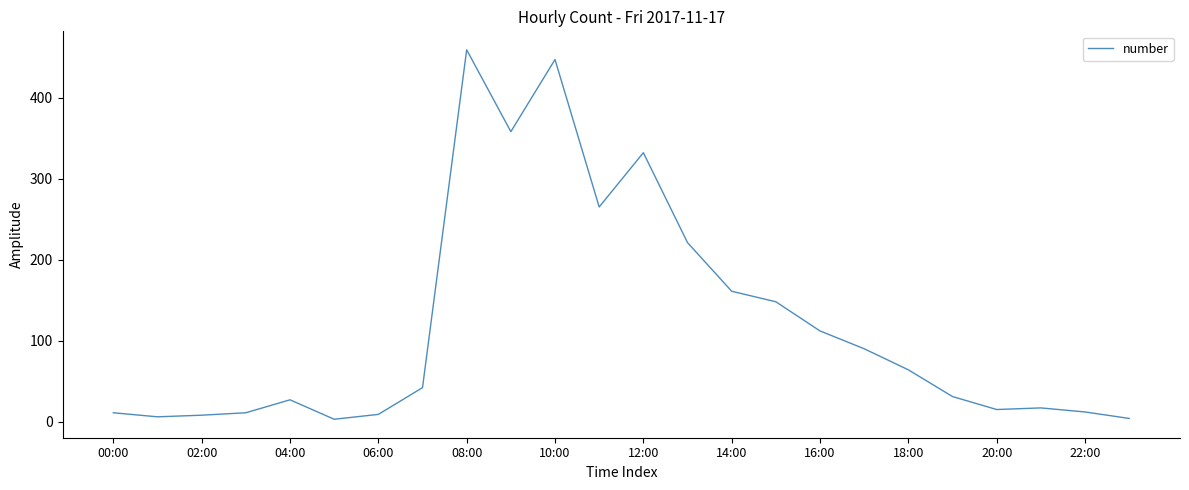

What is the difference between the maximum and minimum values?

456